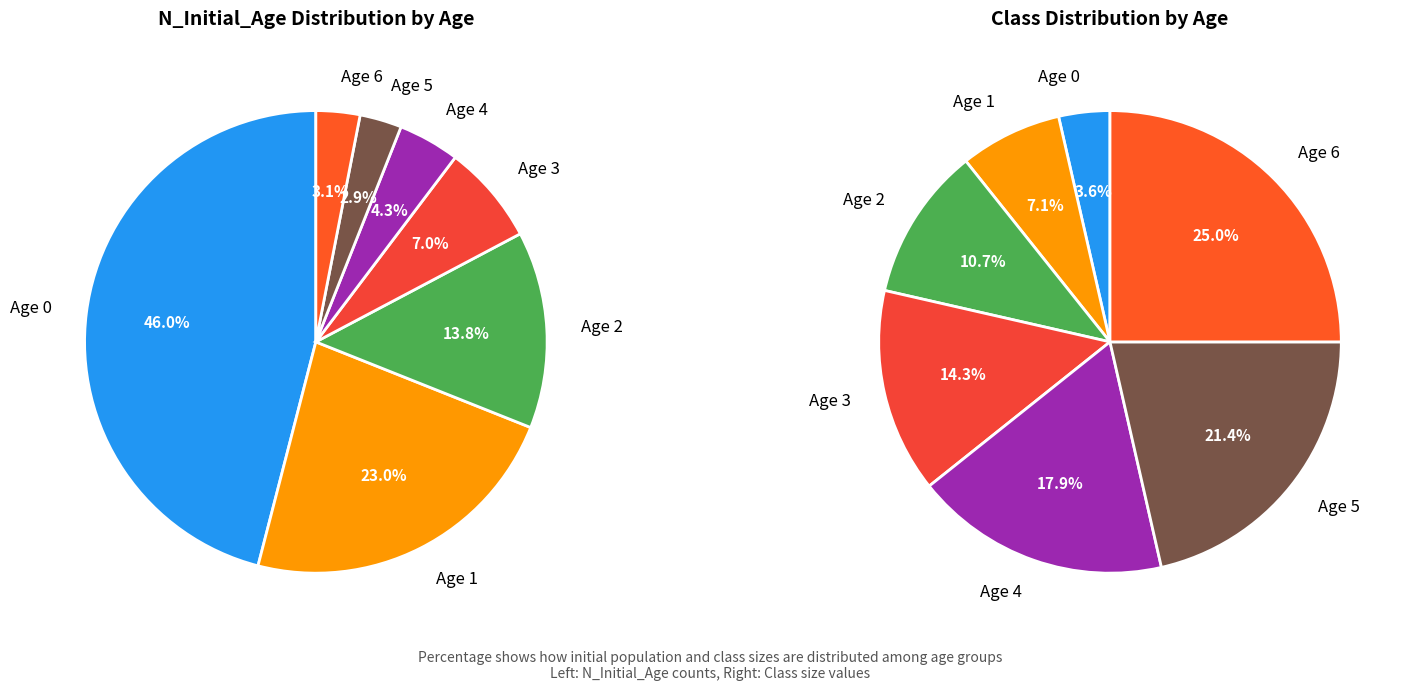

Is it true that 2 is 14% of the pie?

True